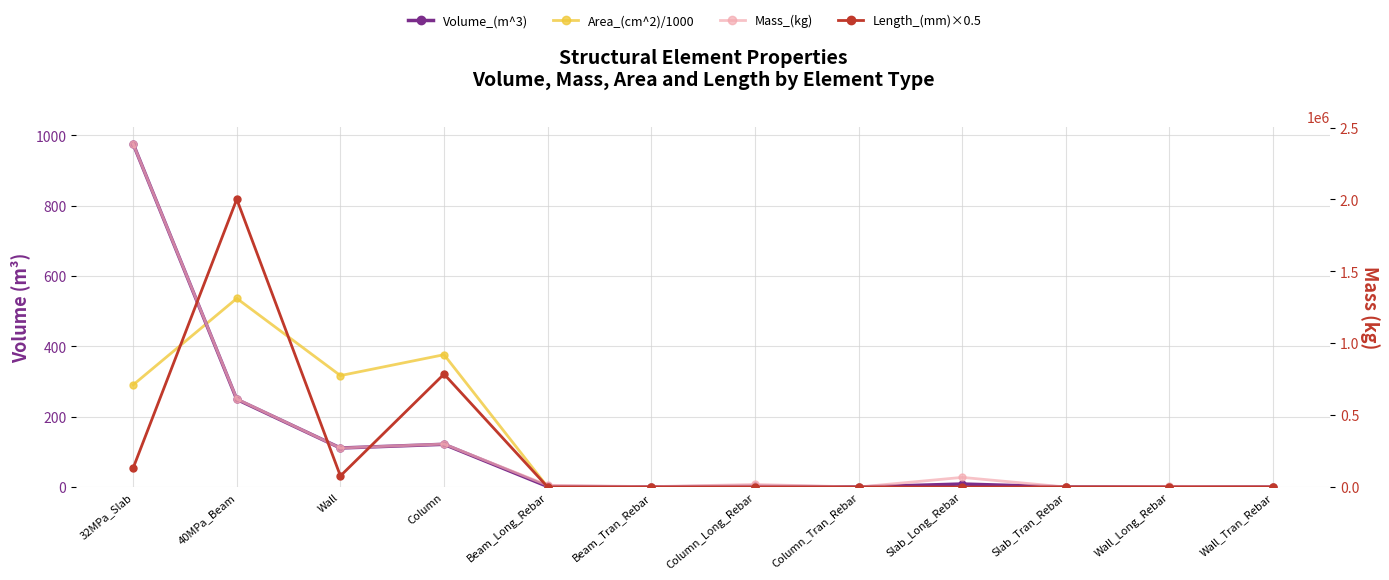

Where is Volume_(m^3) nearest to the value 487?

40MPa_Beam